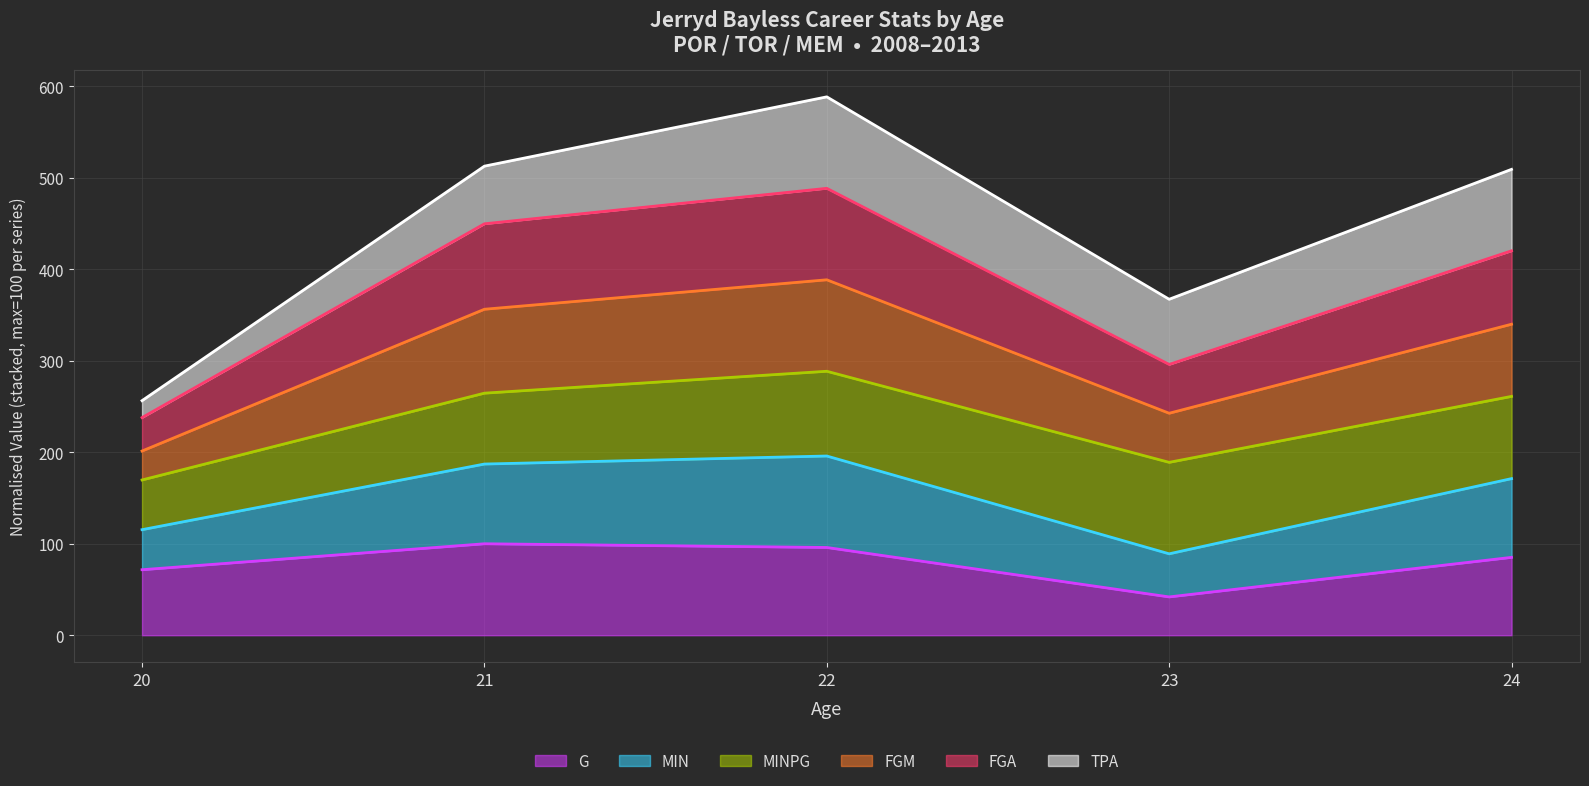

What is the total value across all series at 23?

367.3